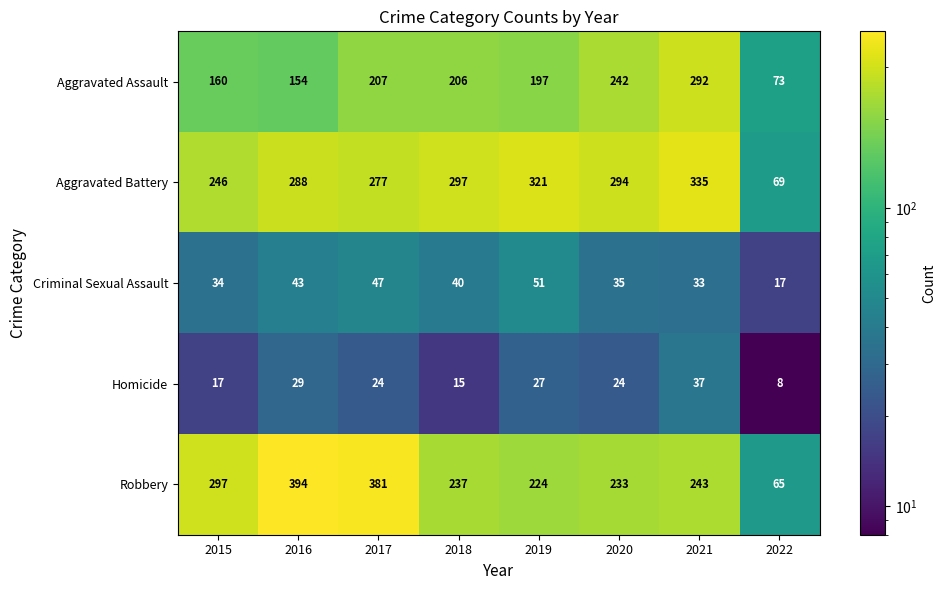

At which label is Aggravated Assault closest to 182?

2019